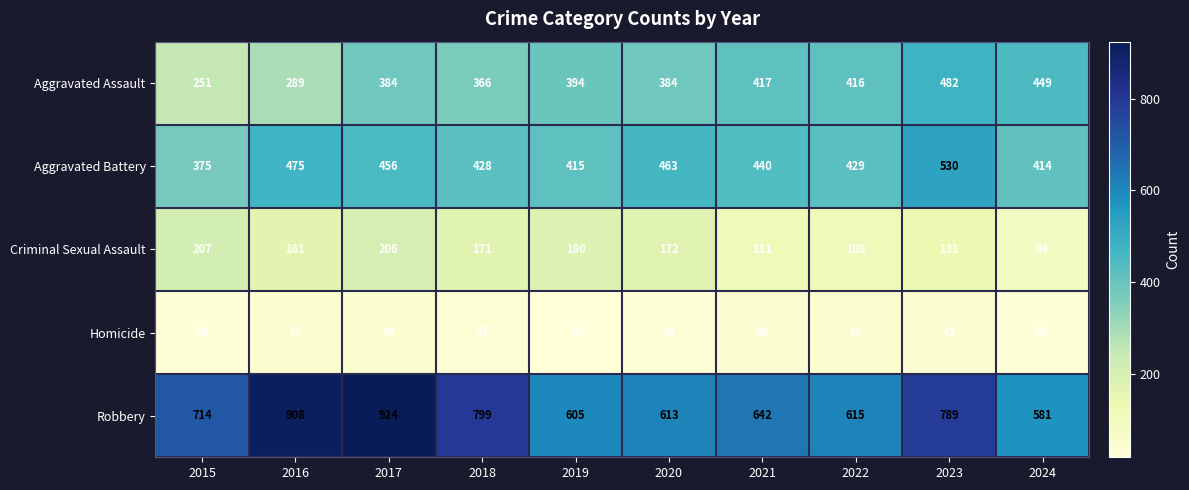

What is the sum of the Robbery values at 2015 and 2016?

1622